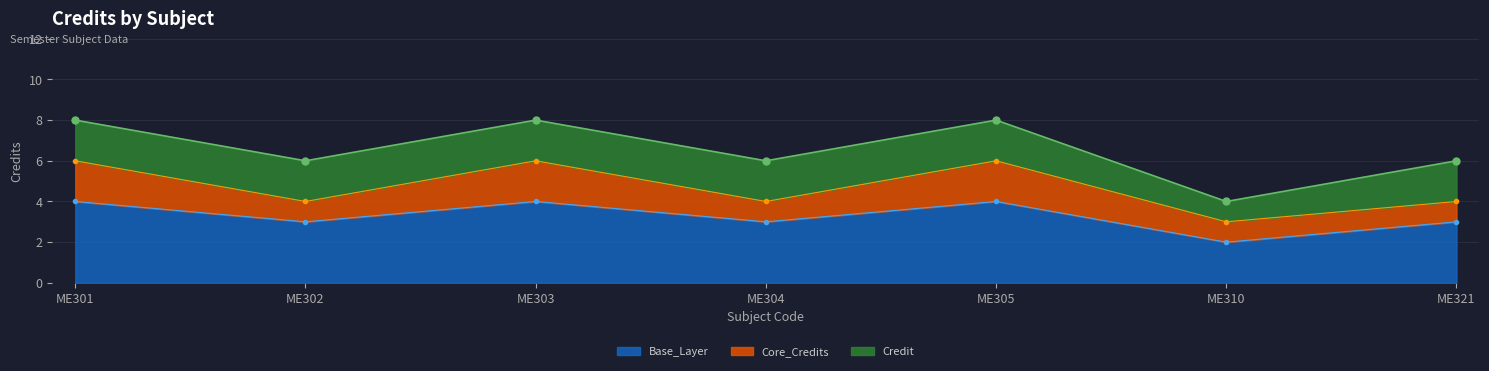

At which category does the data reach its first local peak?

ME303